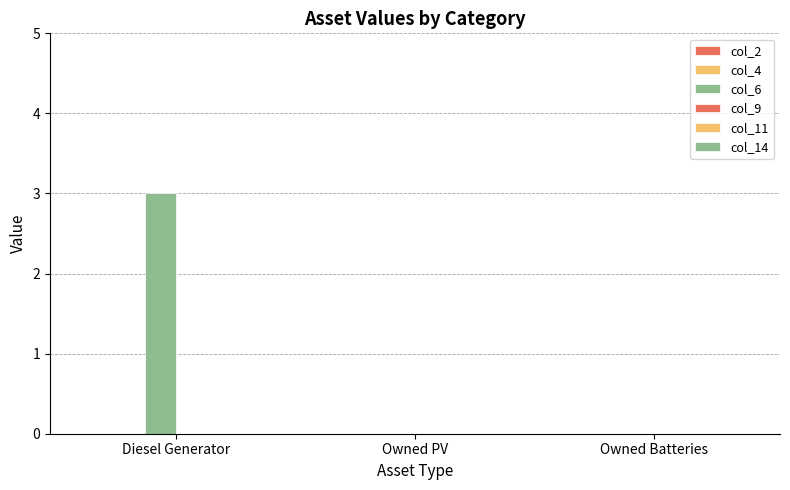

Count the number of data series in this chart.

1